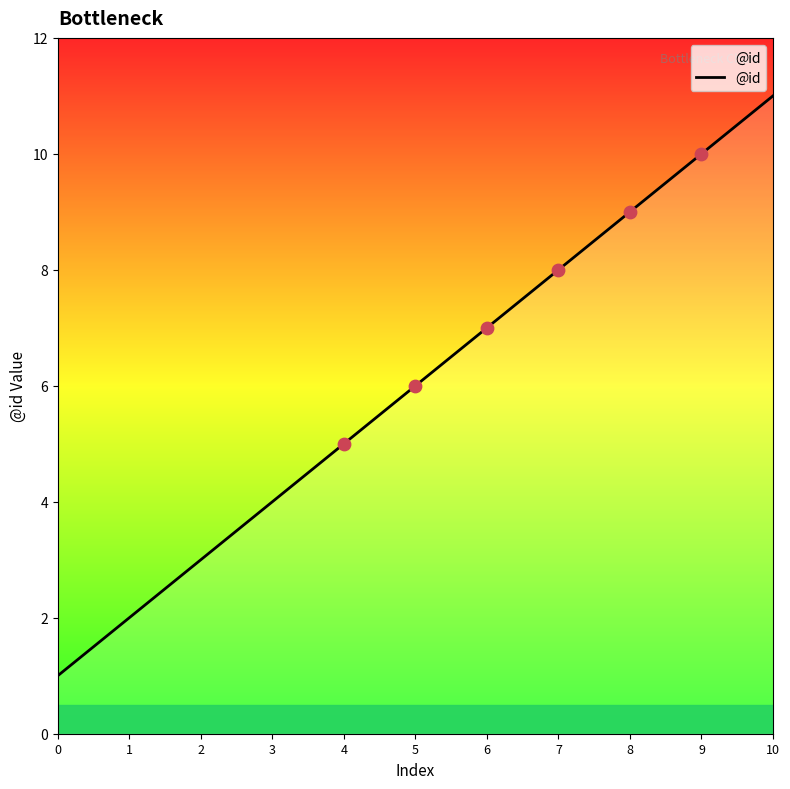

Between 0 and 5, which is larger?

5